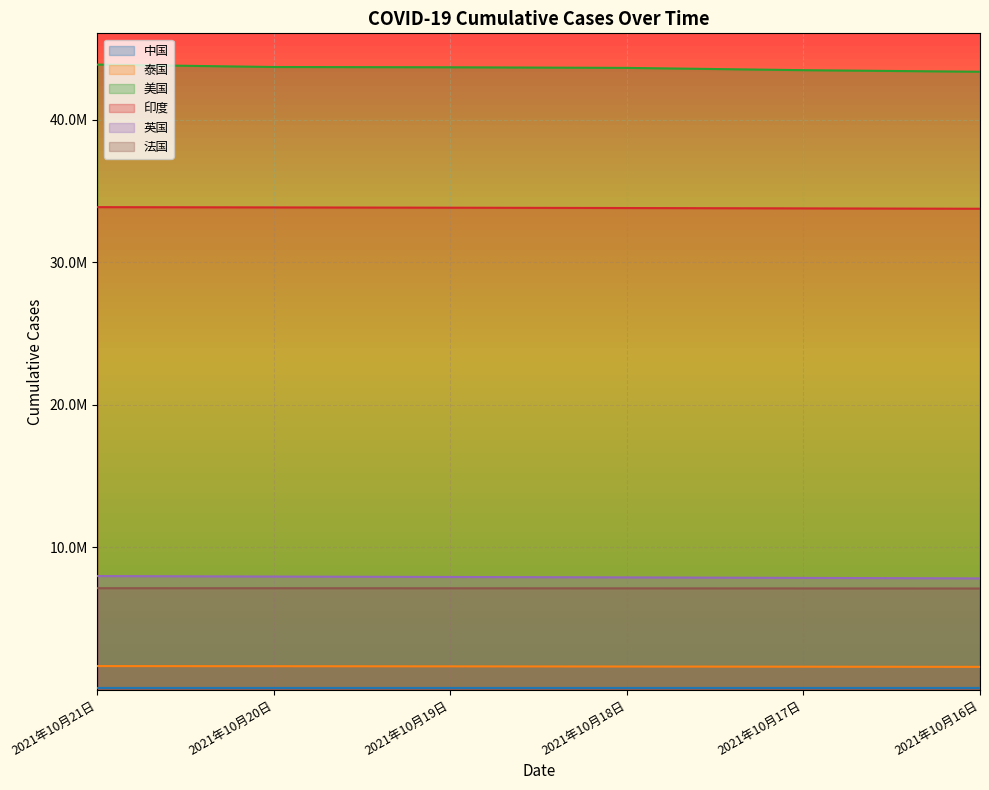

Rank the categories by 泰国 value from lowest to highest.

2021年10月16日, 2021年10月17日, 2021年10月18日, 2021年10月19日, 2021年10月20日, 2021年10月21日